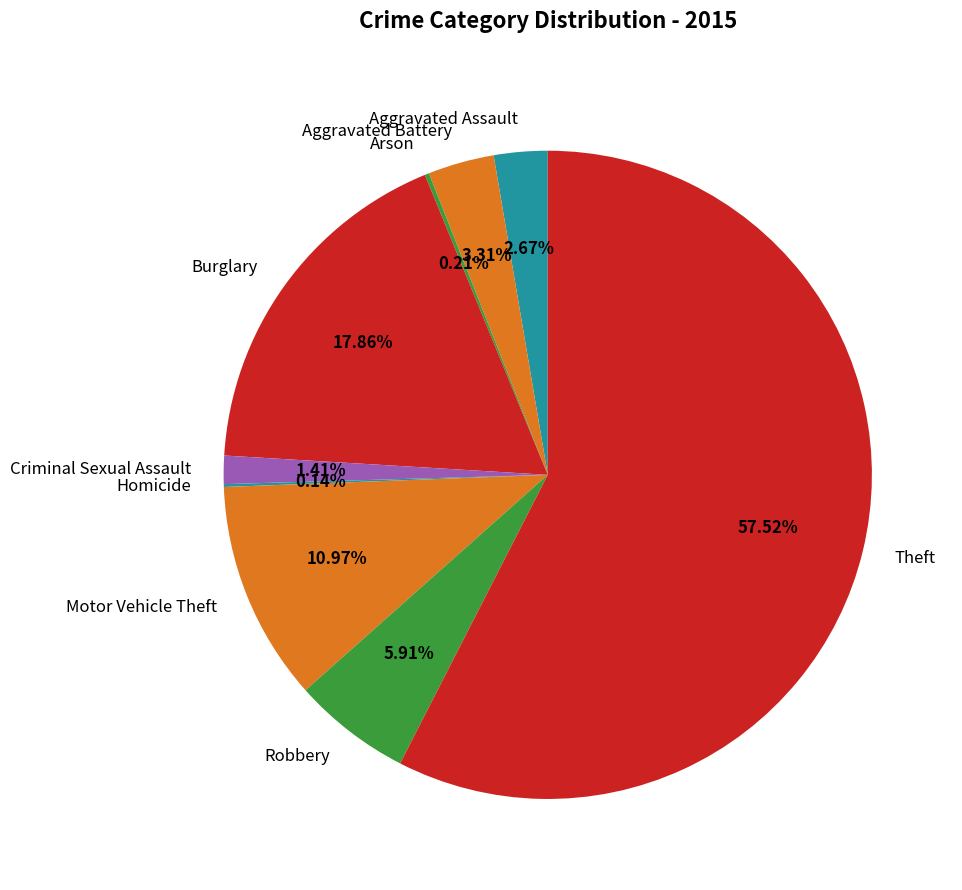

Do Criminal Sexual Assault and Aggravated Battery together represent more than half of the pie?

No